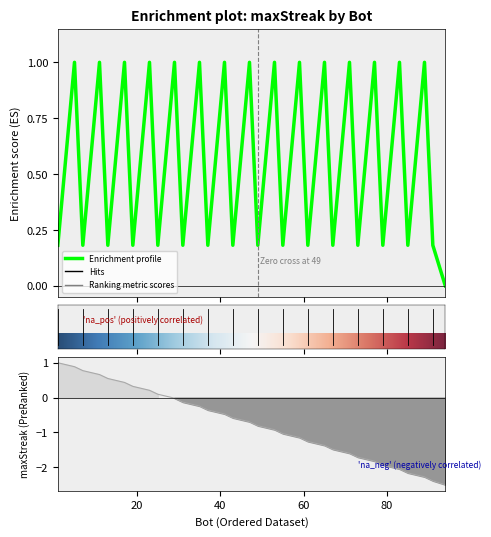

How many data points does each series have?

32